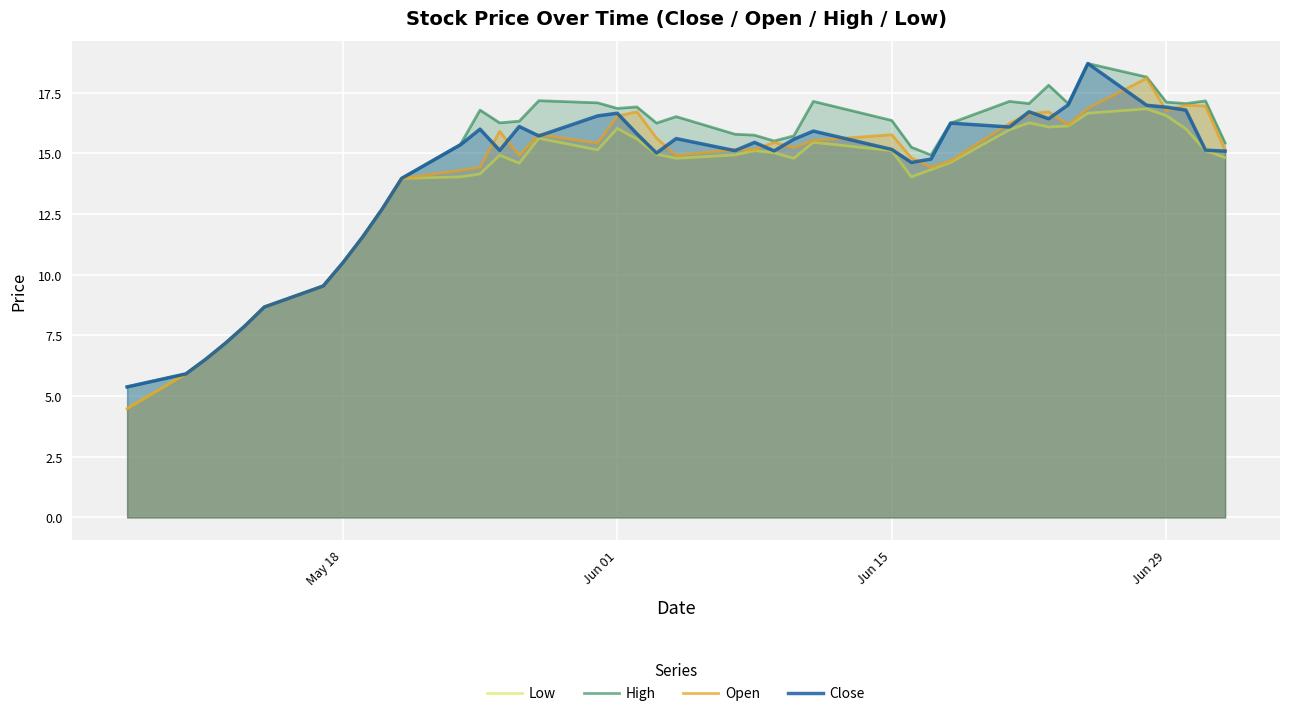

What are all the series names shown in the legend?

Low, High, Open, Close